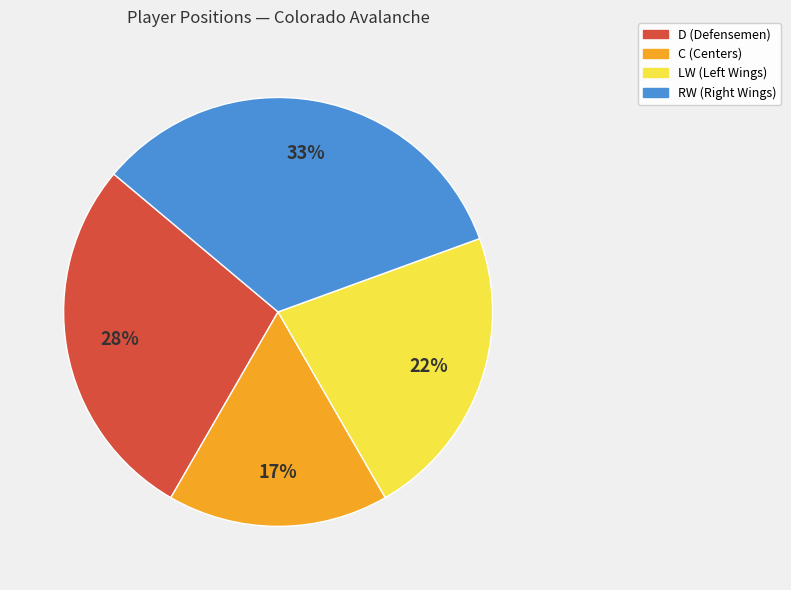

Between RW and LW, which is larger?

RW